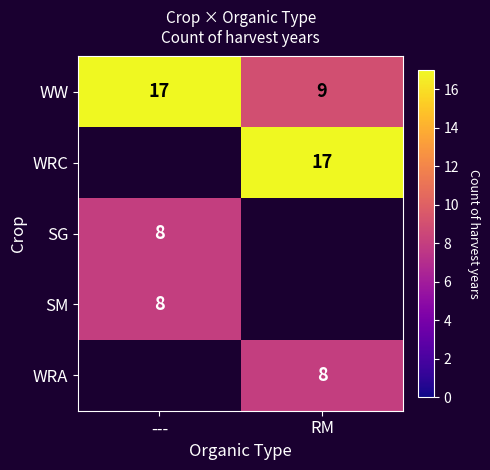

Is it true that SG equals 13.1 at ---?

False